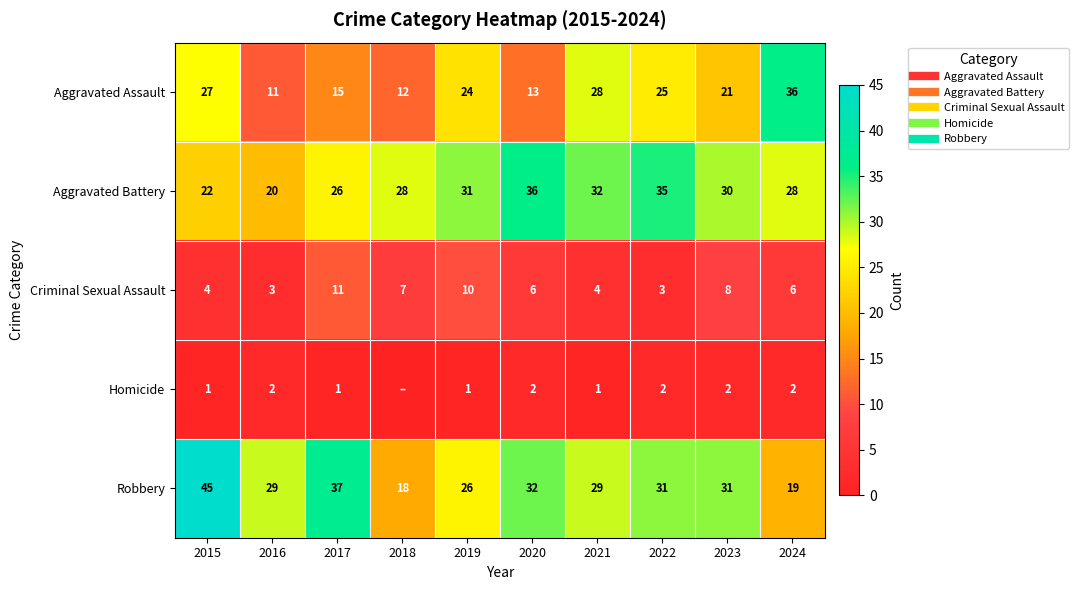

The value of Robbery at 2021 is 13. True or false?

False